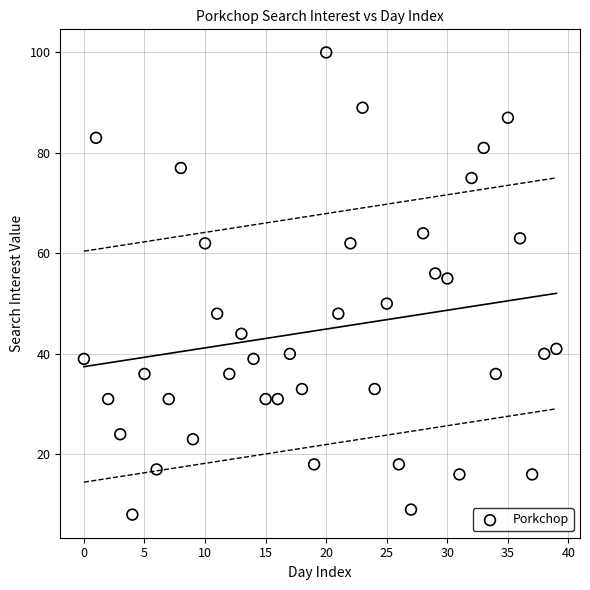

What is the range of Y values (max minus min)?

92